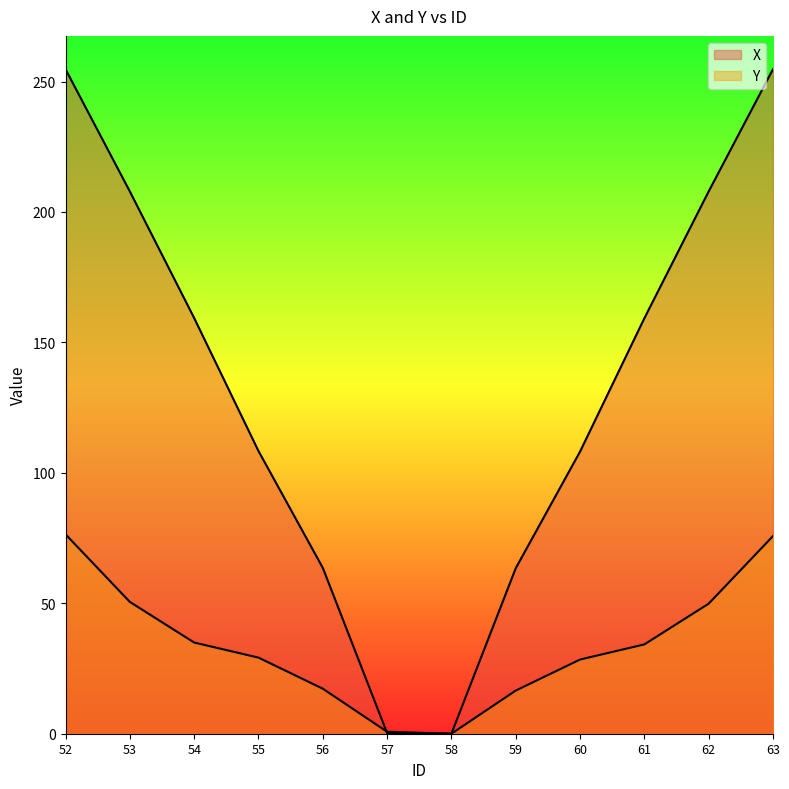

Reading left to right, what are all the values shown in this chart?

X: 254.7	207.9	159.3	108.4	63.6	0.2	0.0	63.4	108.2	159.3	207.9	254.8
Y: 76.4	50.5	35.0	29.2	17.3	0.7	0.0	16.5	28.4	34.2	49.9	75.8